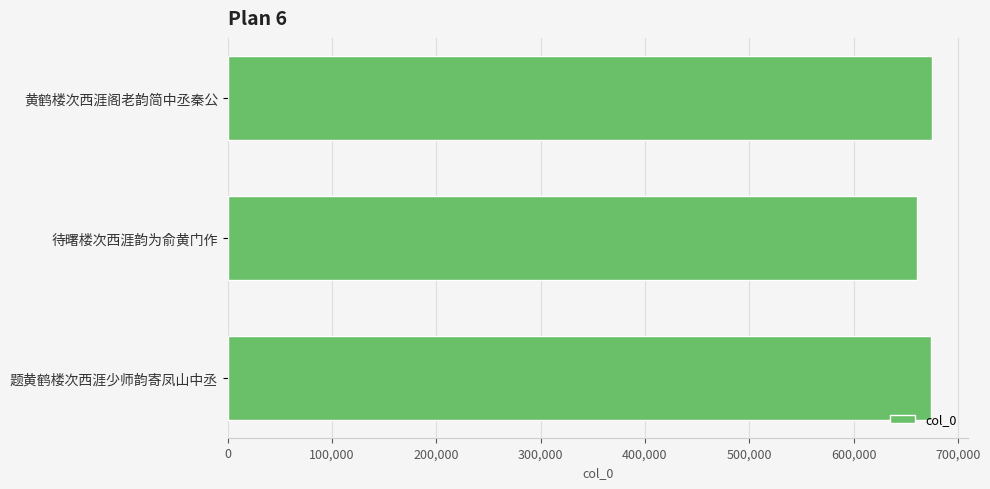

Is it true that the value at 题黄鹤楼次西涯少师韵寄凤山中丞 is 674226?

True